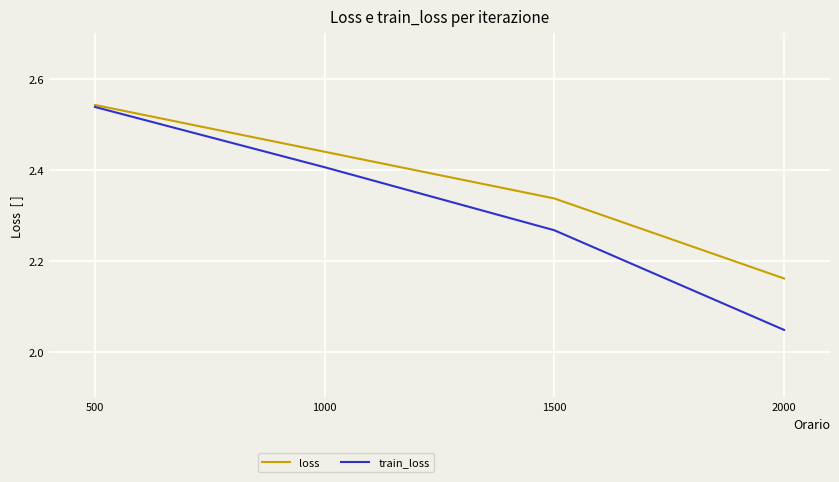

At 1000, list the series in order from smallest to largest.

train_loss, loss